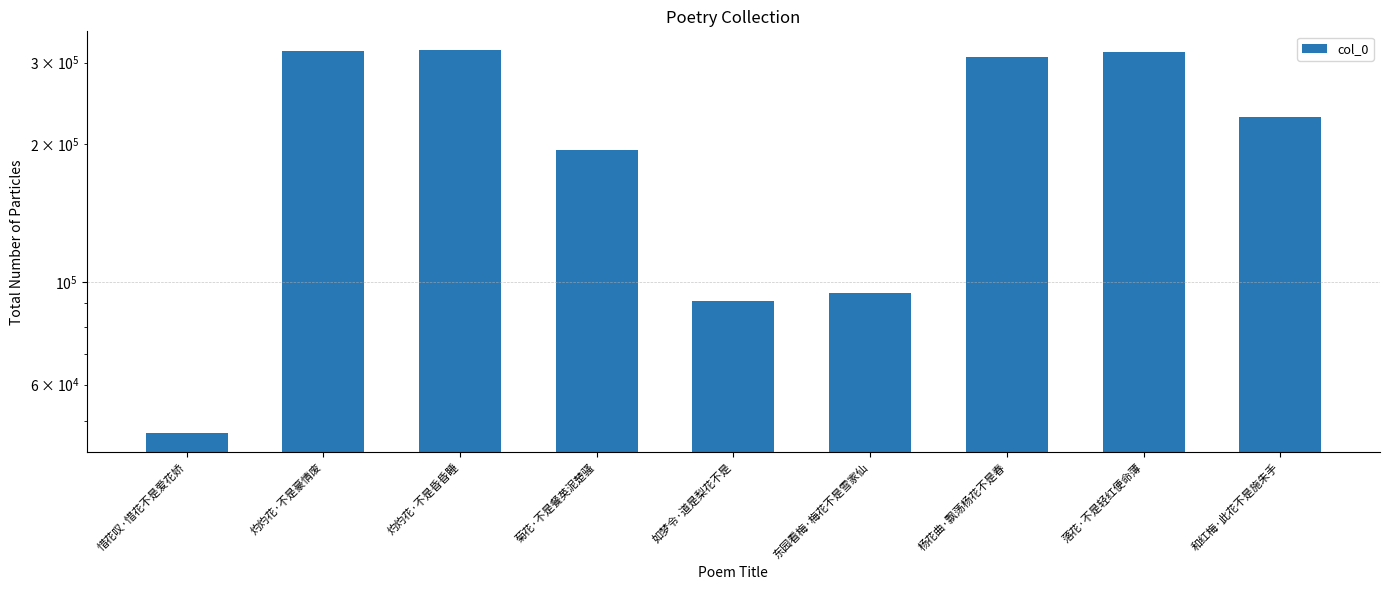

How many categories are shown in the chart?

9